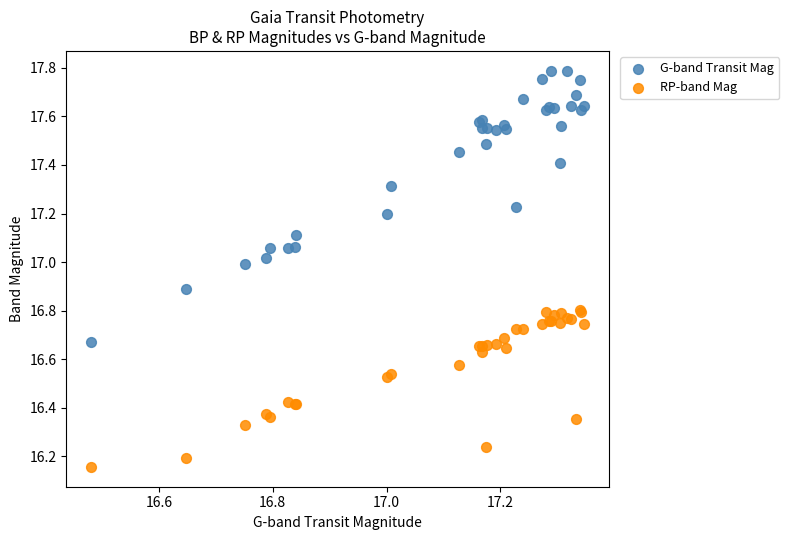

Which series has the widest spread of Y values?

G-band Transit Mag